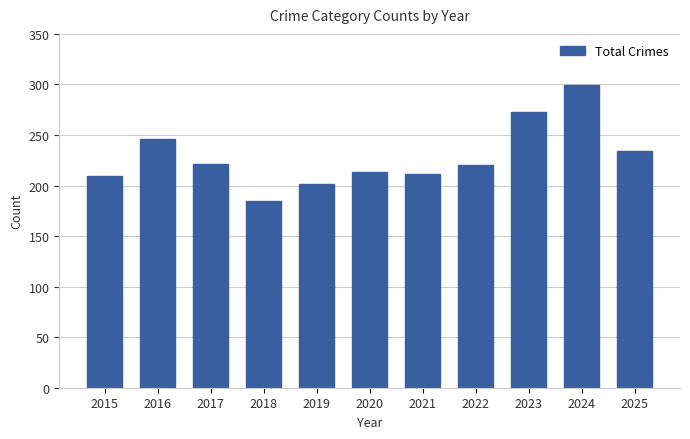

What is the average value?

228